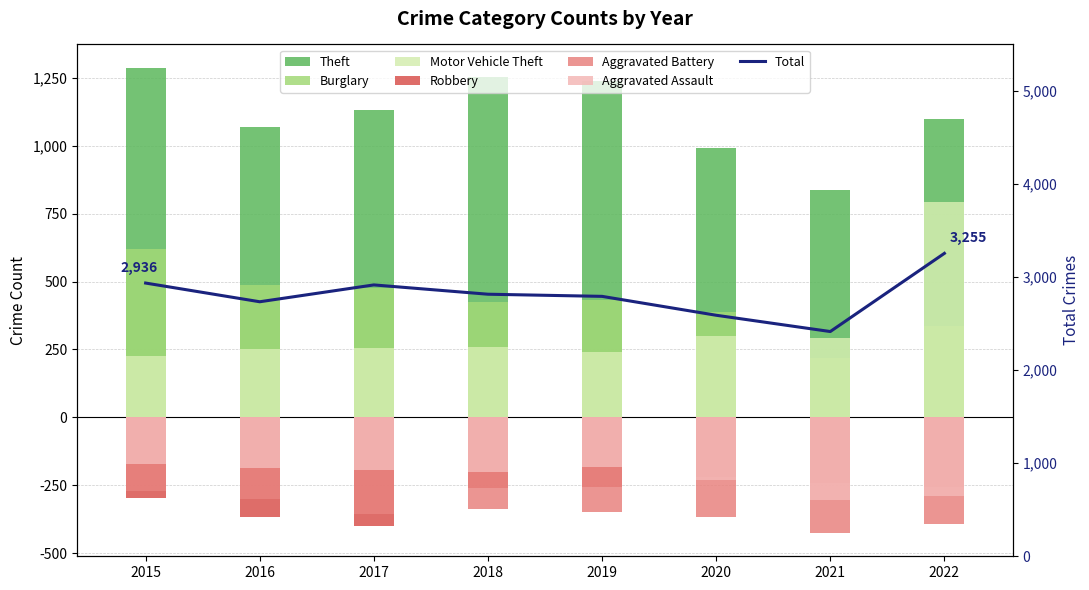

What is the difference between the maximum and minimum values in the Robbery series?

182